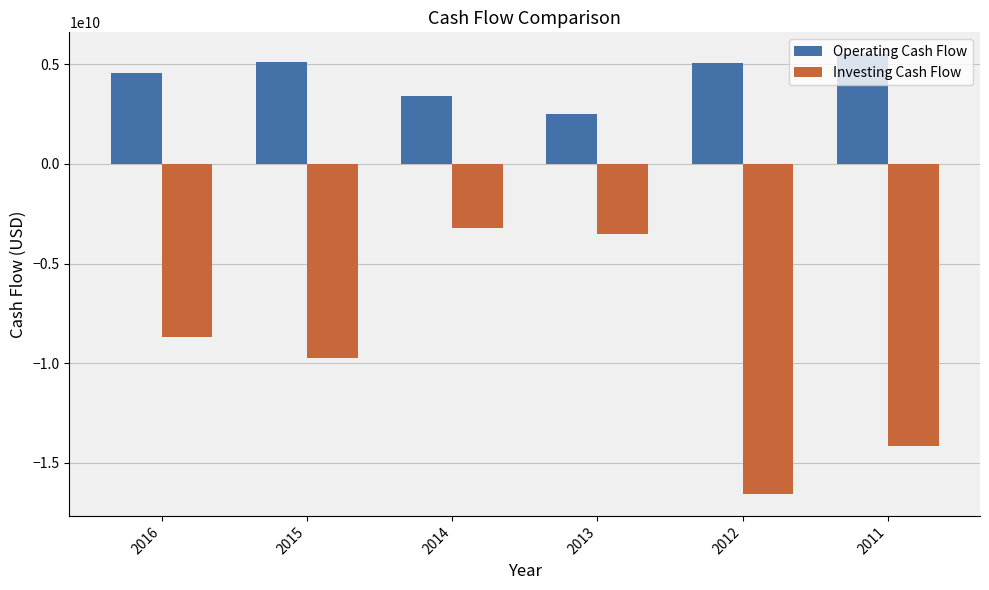

What is the smallest value displayed?

-16555000000